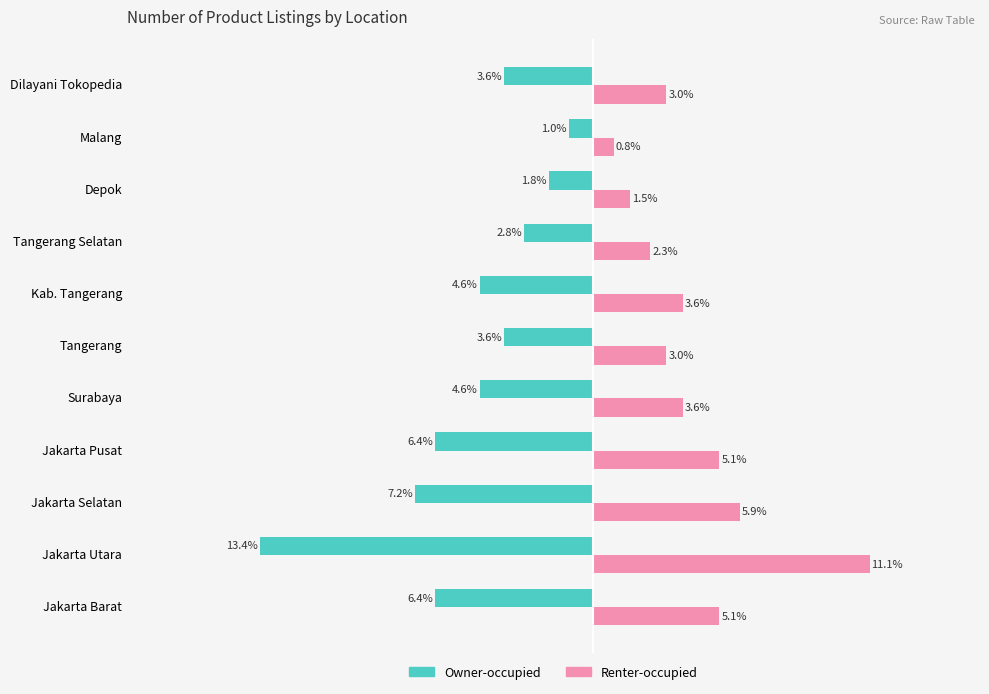

What are all the series names shown in the legend?

Owner-occupied, Renter-occupied